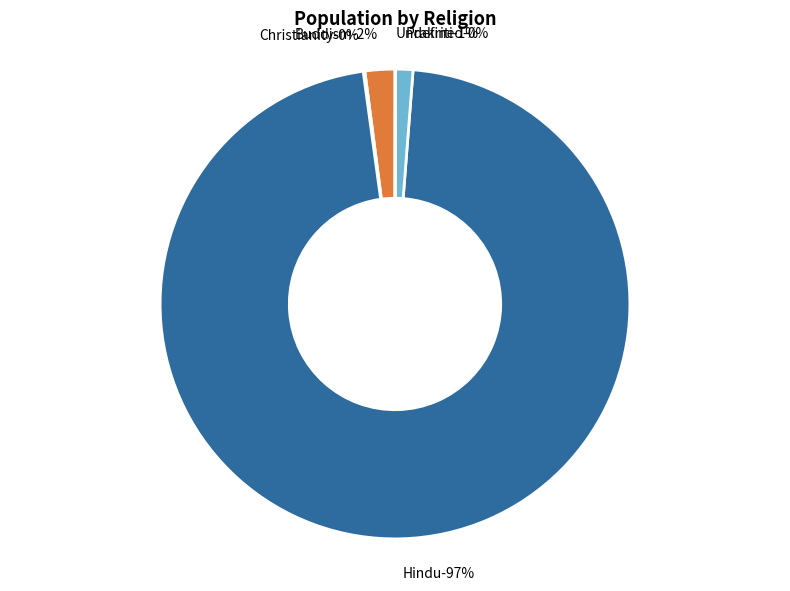

How many slices are in this pie chart?

5